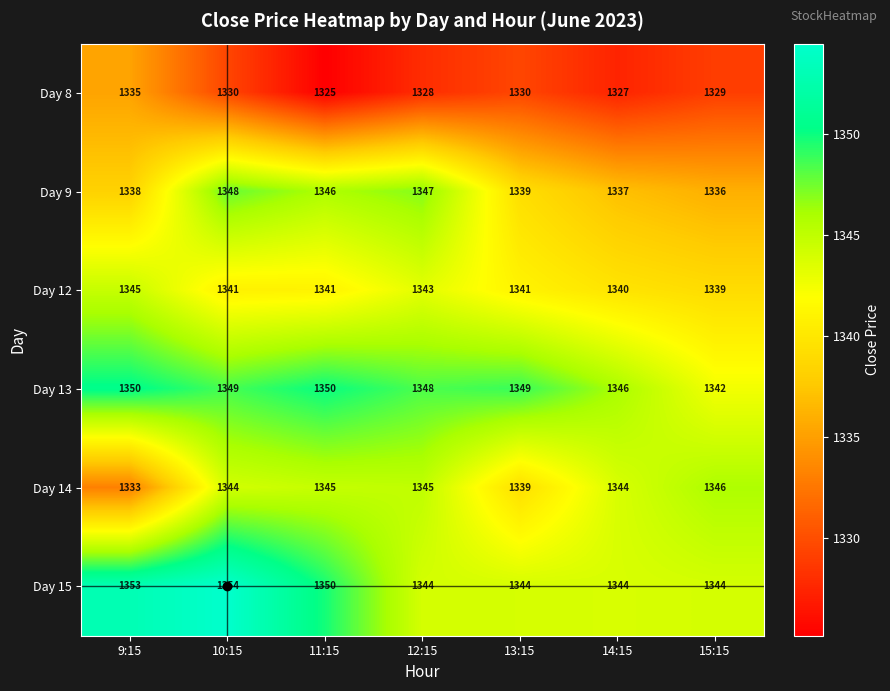

The value of Day 15 at 9:15 is 1353. True or false?

True